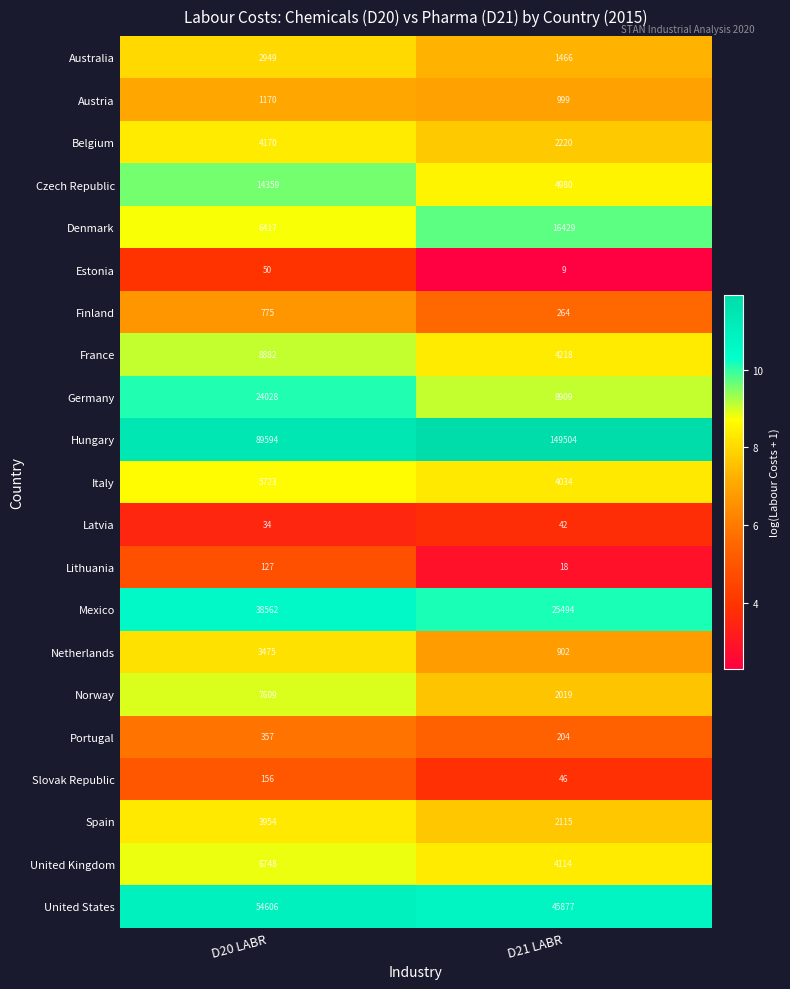

Is it true that Hungary equals 149504 at D21 LABR?

True